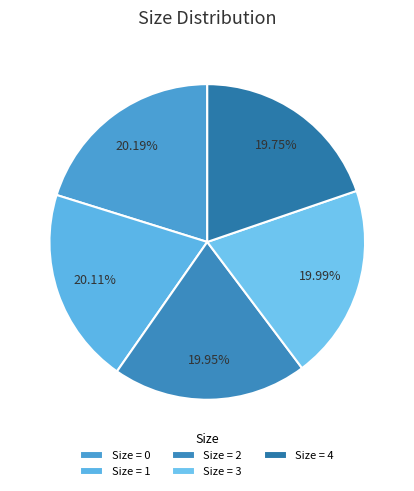

To the nearest percent, what portion does Size = 0 represent?

20%